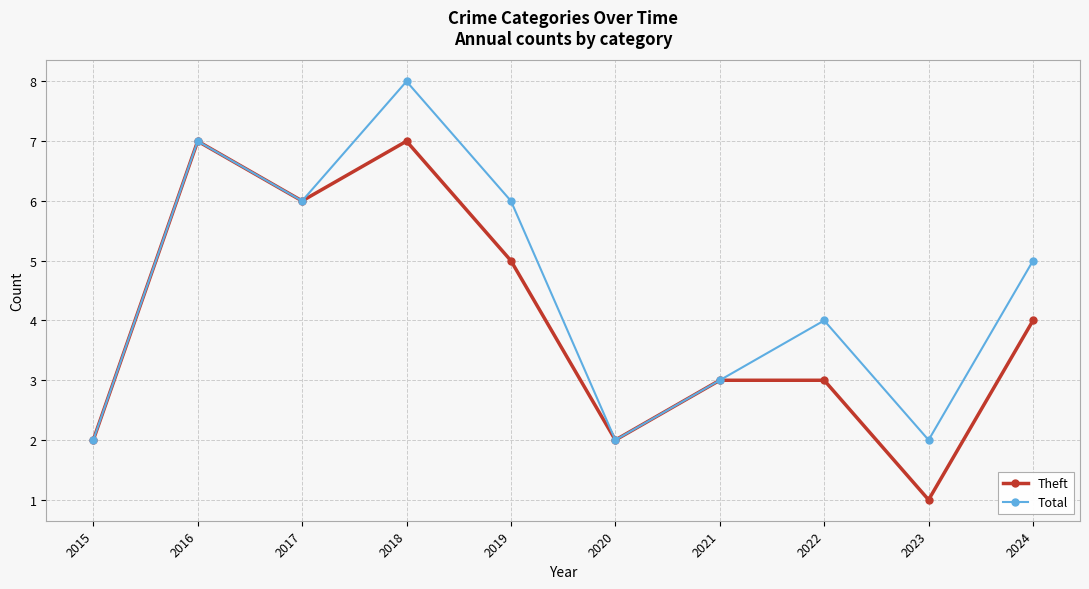

What is the minimum value shown in the chart?

1